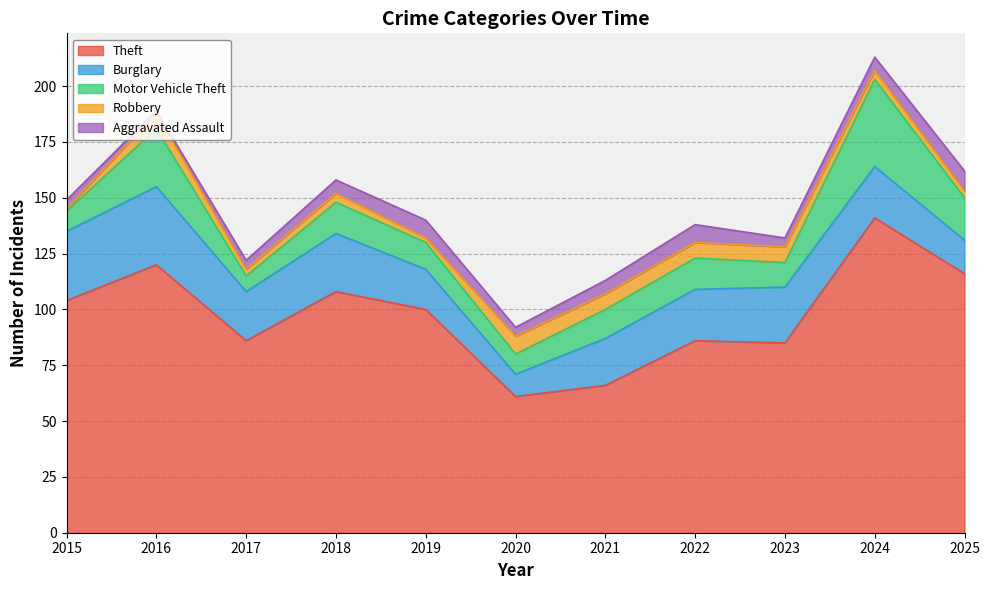

Which series ends up on top after the final intersection of Motor Vehicle Theft and Burglary?

Motor Vehicle Theft